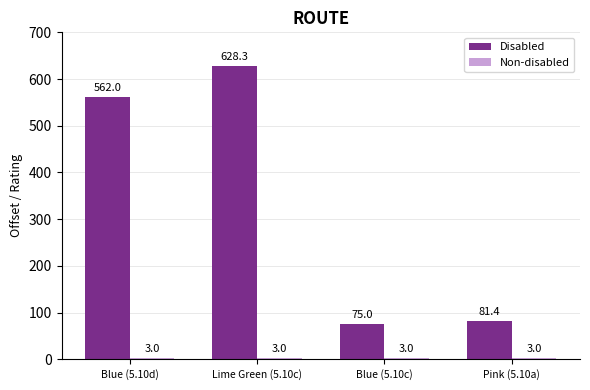

True or false: Disabled has a value of 130.2 at Blue (5.10c).

False